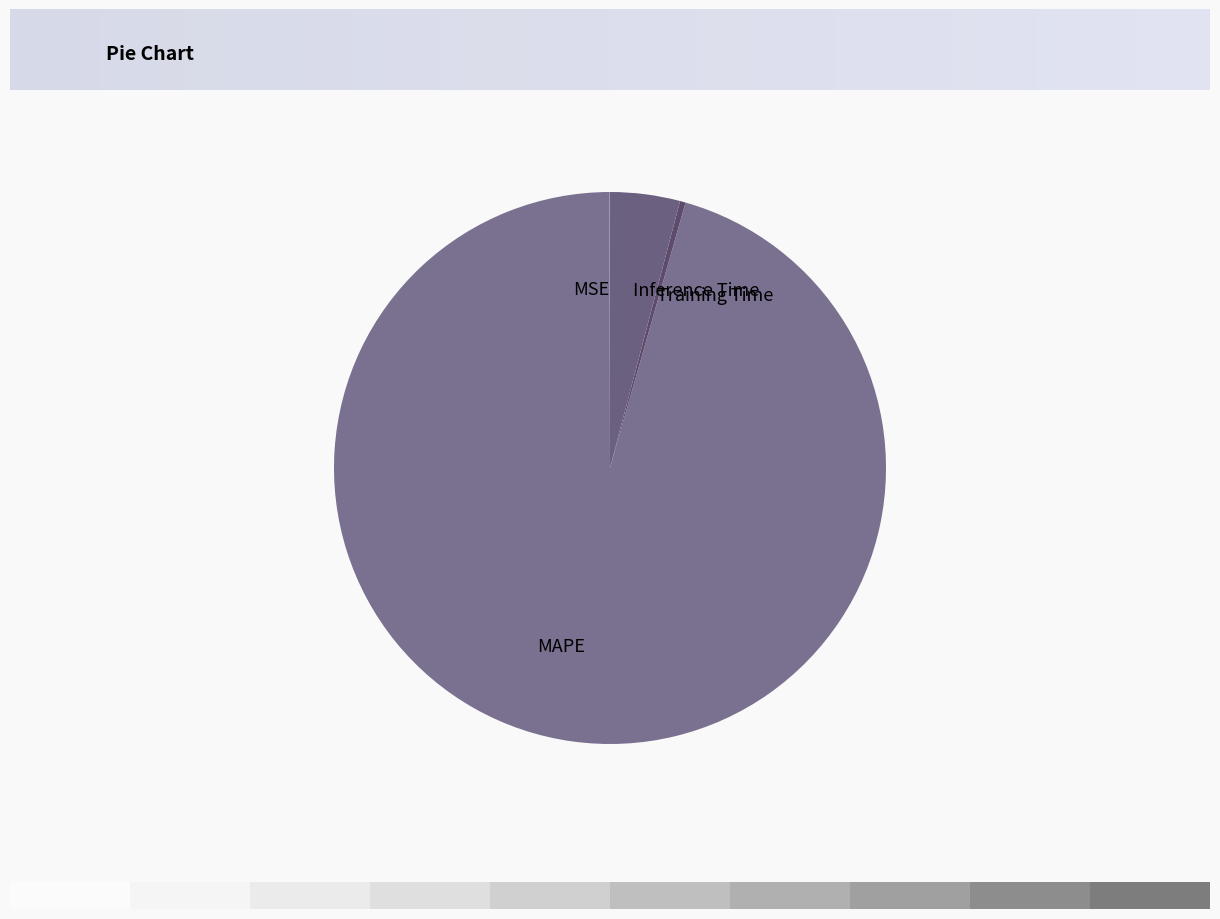

Does any single category account for the majority?

Yes